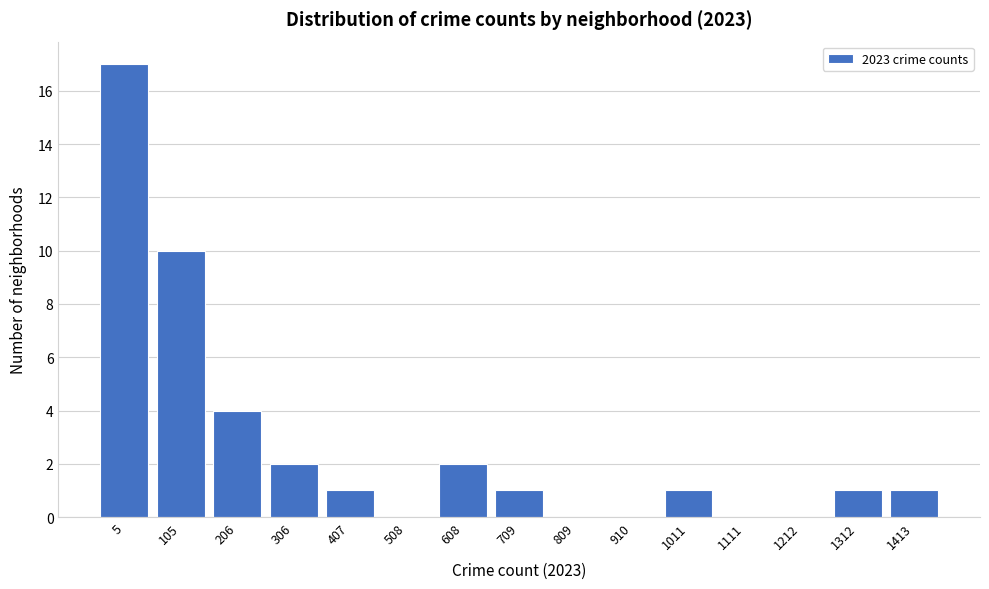

Reading left to right, what are all the values shown in this chart?

5=17	105=10	206=4	306=2	407=1	508=0	608=2	709=1	809=0	910=0	1011=1	1111=0	1212=0	1312=1	1413=1